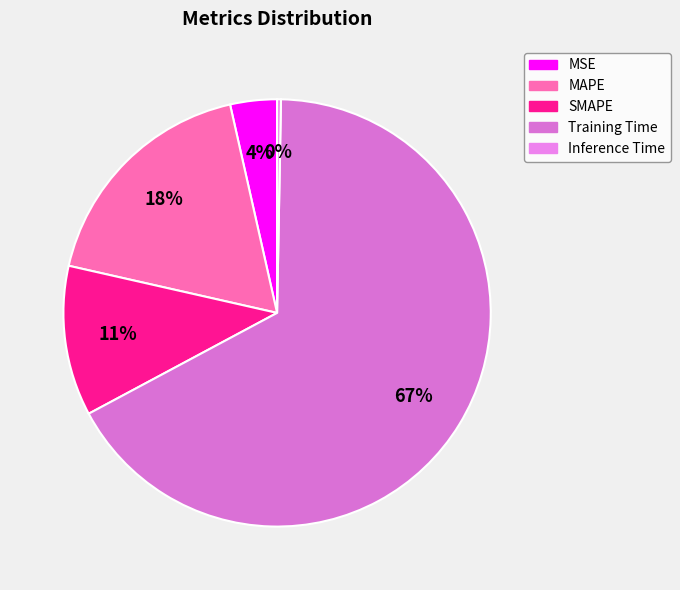

What is the majority slice?

Training Time